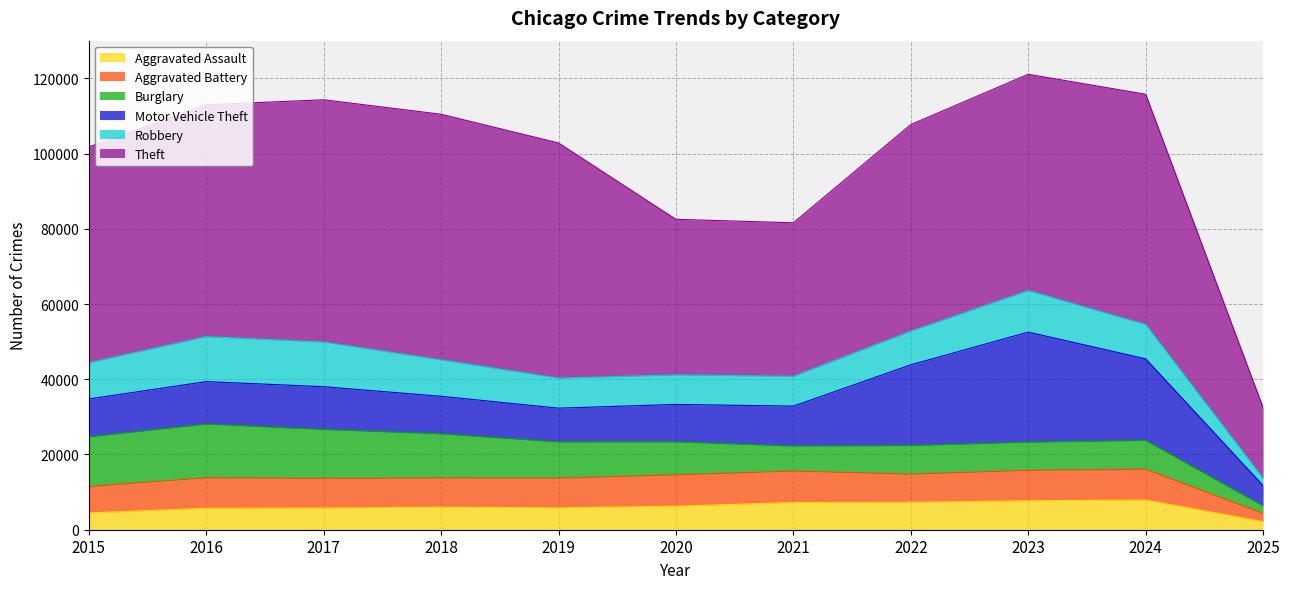

What is the minimum value shown in the chart?

1950